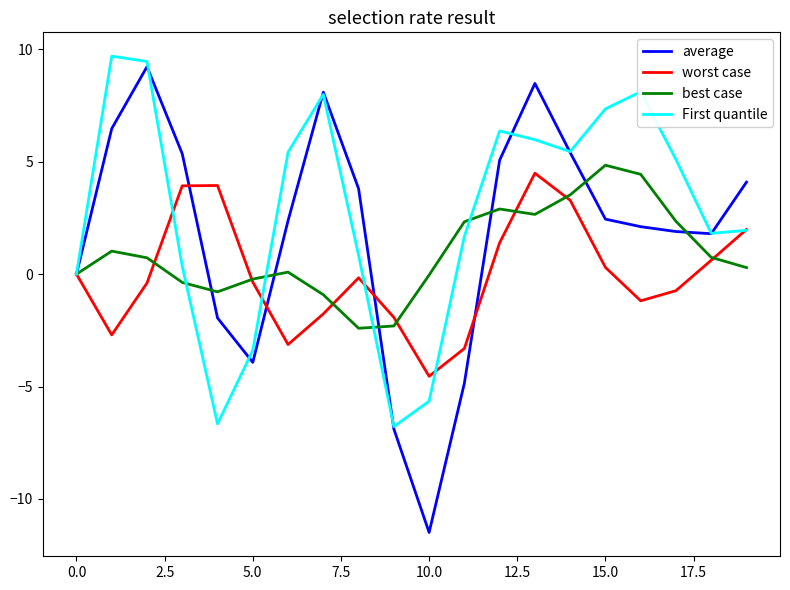

Which series has the largest range (max minus min)?

average